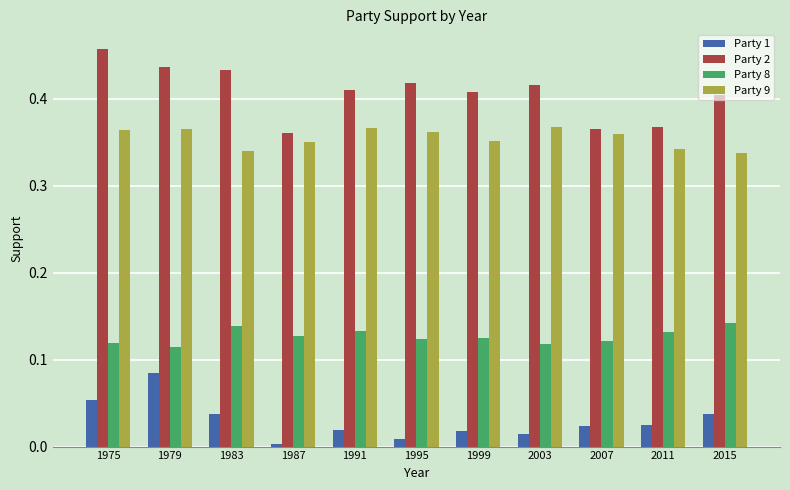

Rank the series at 2003 from highest to lowest value.

Party 2, Party 9, Party 8, Party 1